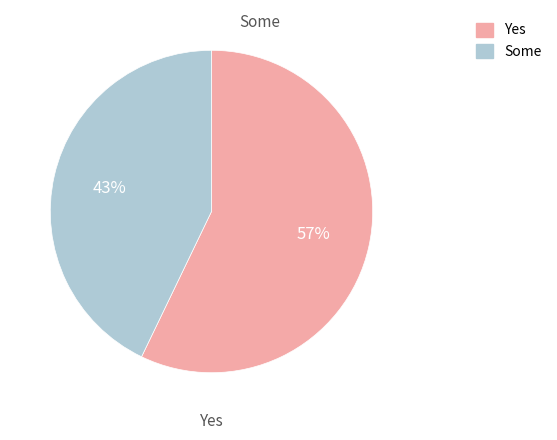

To the nearest percent, what is the average slice percentage?

50%